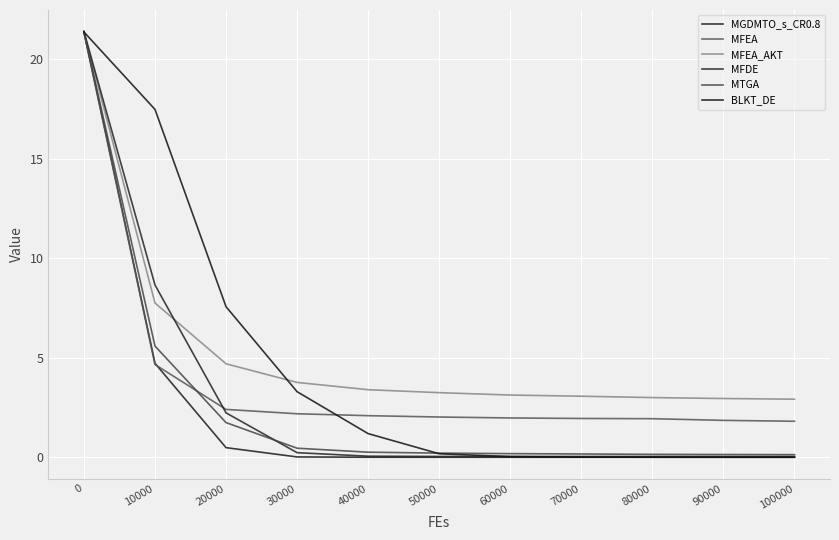

Reading left to right, list all the values displayed in this chart.

MGDMTO_s_CR0.8: 21.4	4.7	0.5	0.0	0.0	0.0	0.0	0.0	0.0	0.0	0.0
MFEA: 21.3	4.7	2.4	2.2	2.1	2.0	2.0	1.9	1.9	1.9	1.8
MFEA_AKT: 21.3	7.7	4.7	3.8	3.4	3.2	3.1	3.1	3.0	3.0	2.9
MFDE: 21.4	8.7	2.2	0.2	0.1	0.0	0.0	0.0	0.0	0.0	0.0
MTGA: 21.3	5.6	1.7	0.5	0.3	0.2	0.2	0.2	0.1	0.1	0.1
BLKT_DE: 21.4	17.5	7.6	3.3	1.2	0.2	0.0	0.0	0.0	0.0	0.0